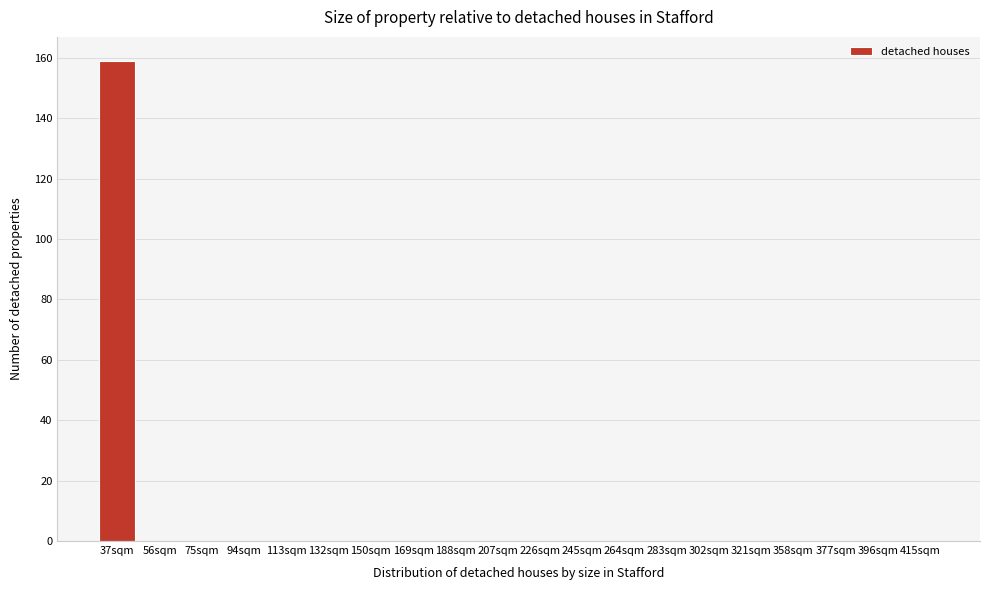

Reading left to right, transcribe all the data shown in this chart.

37sqm=159	56sqm=0	75sqm=0	94sqm=0	113sqm=0	132sqm=0	150sqm=0	169sqm=0	188sqm=0	207sqm=0	226sqm=0	245sqm=0	264sqm=0	283sqm=0	302sqm=0	321sqm=0	358sqm=0	377sqm=0	396sqm=0	415sqm=0